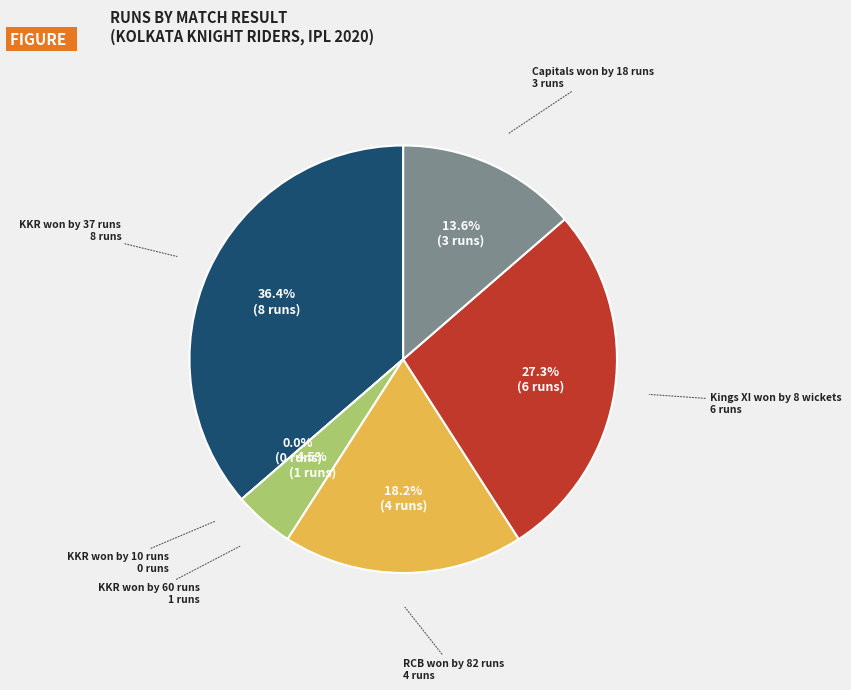

True or false: KKR won by 60 runs accounts for 16% of the total.

False